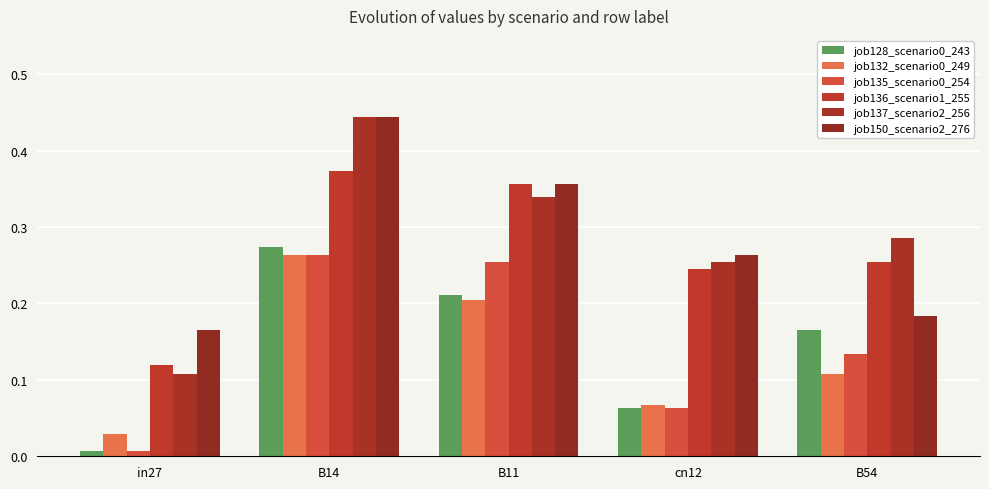

How many groups of bars are there?

5